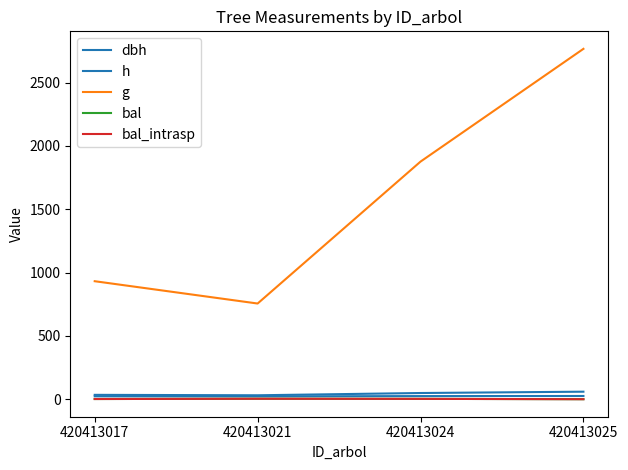

What is the difference between the dbh values at 420413024 and 420413021?

17.9